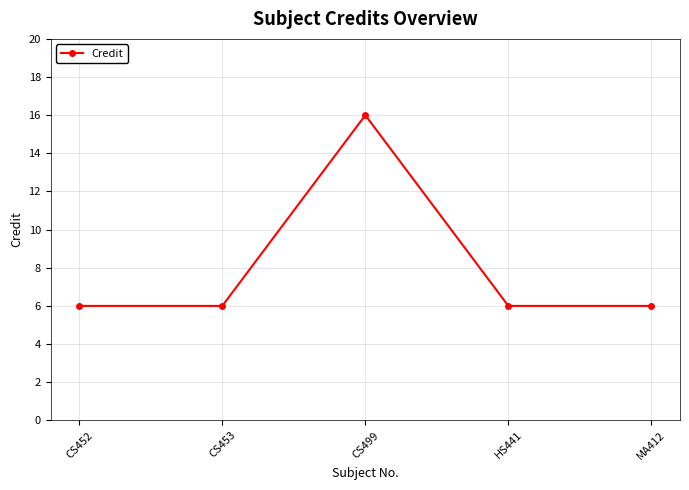

What is the value of the 5th point from the left?

6